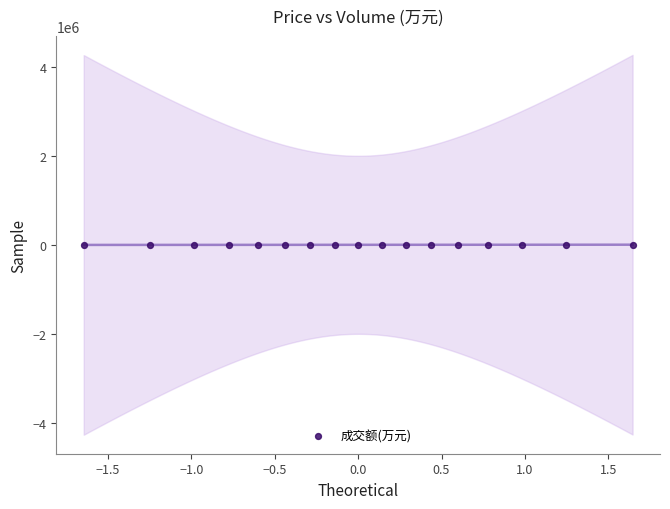

What is the range of Y values (max minus min)?

4760